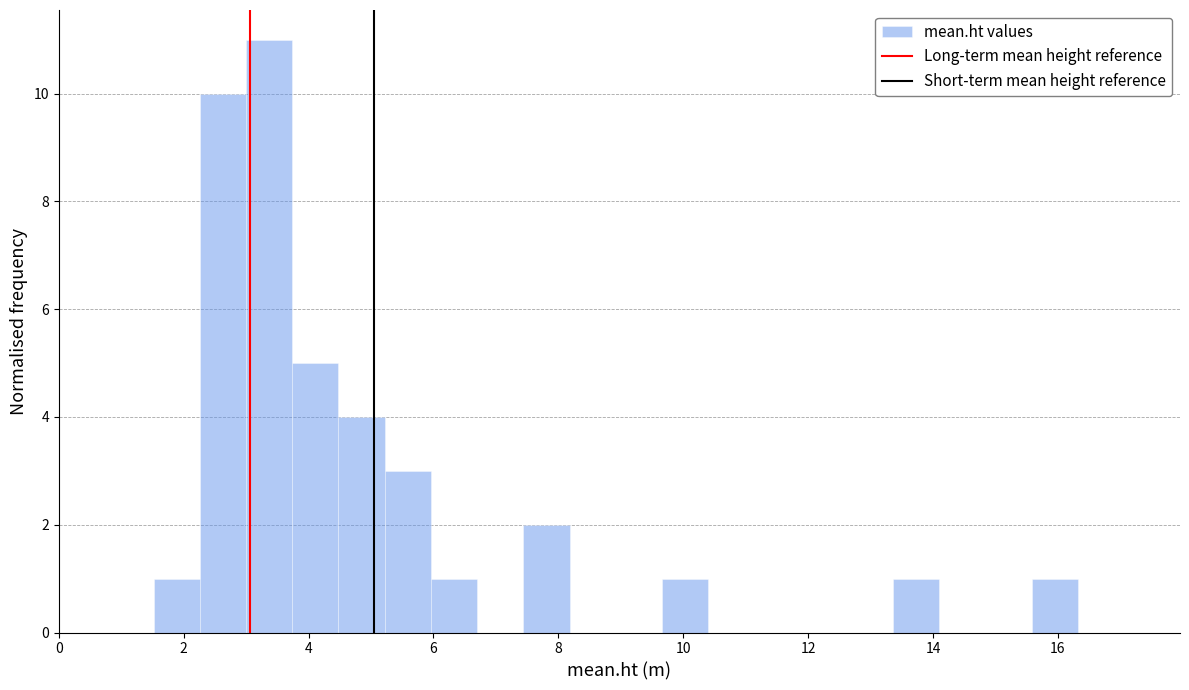

Read against the x-axis, roughly where is the centre of the tallest bar?

3.4